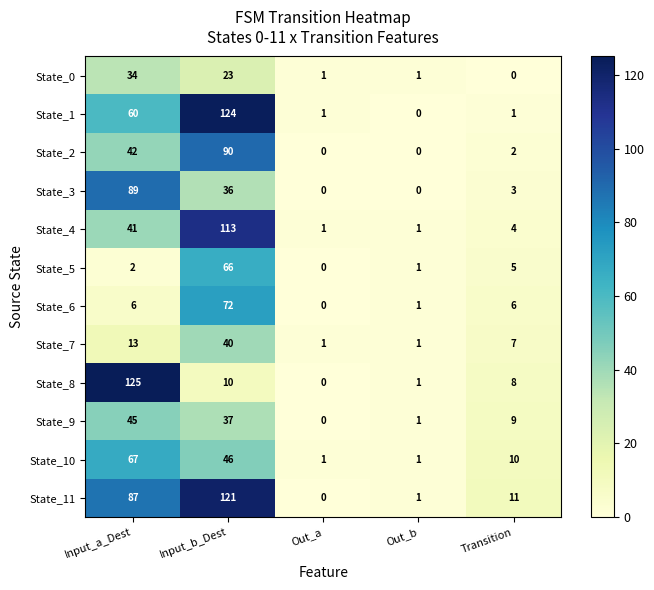

Count the number of categories in the chart.

5